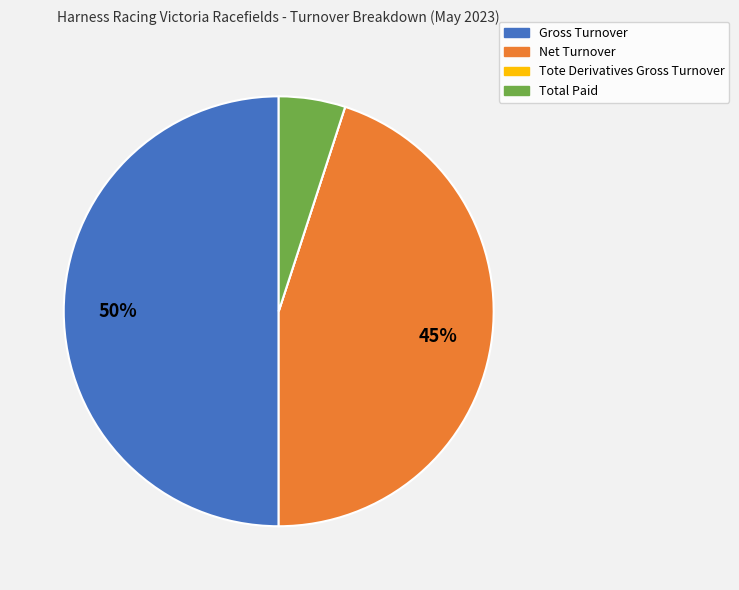

Which category has the biggest portion of the pie?

Gross Turnover